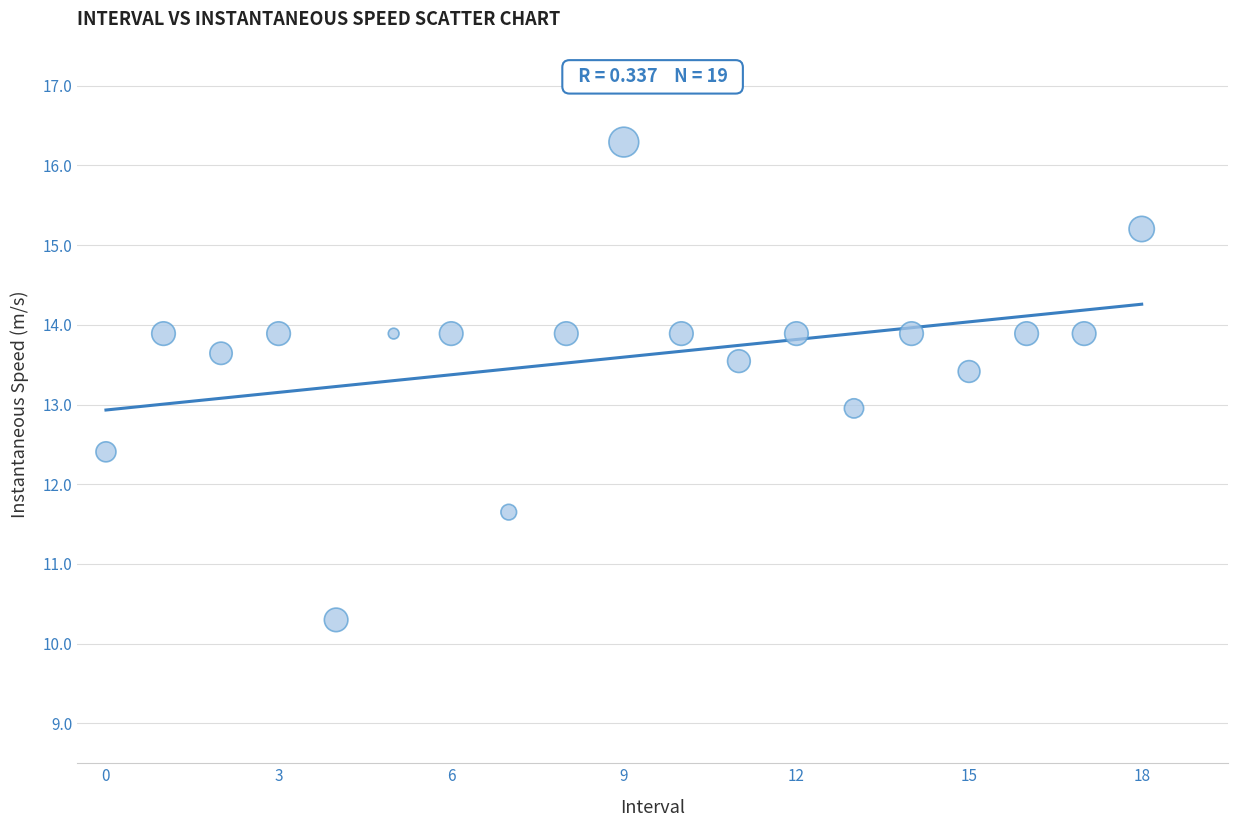

What is the range of Y values (max minus min)?

6.0